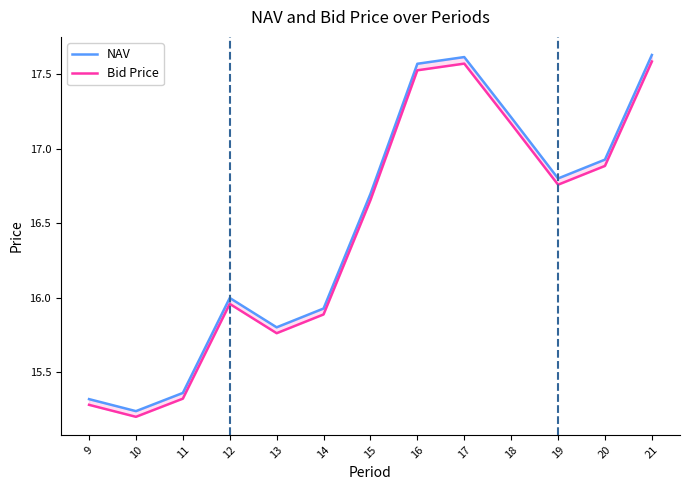

The value of NAV at 21 is 7.1. True or false?

False